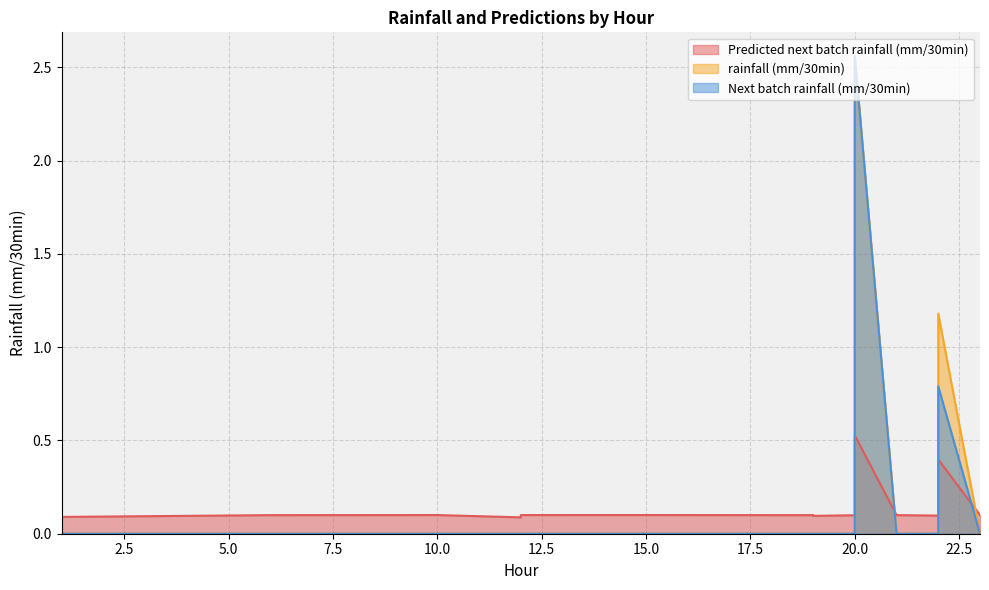

What is the value of the Predicted next batch rainfall (mm/30min) point at the 19th from the left?

0.1